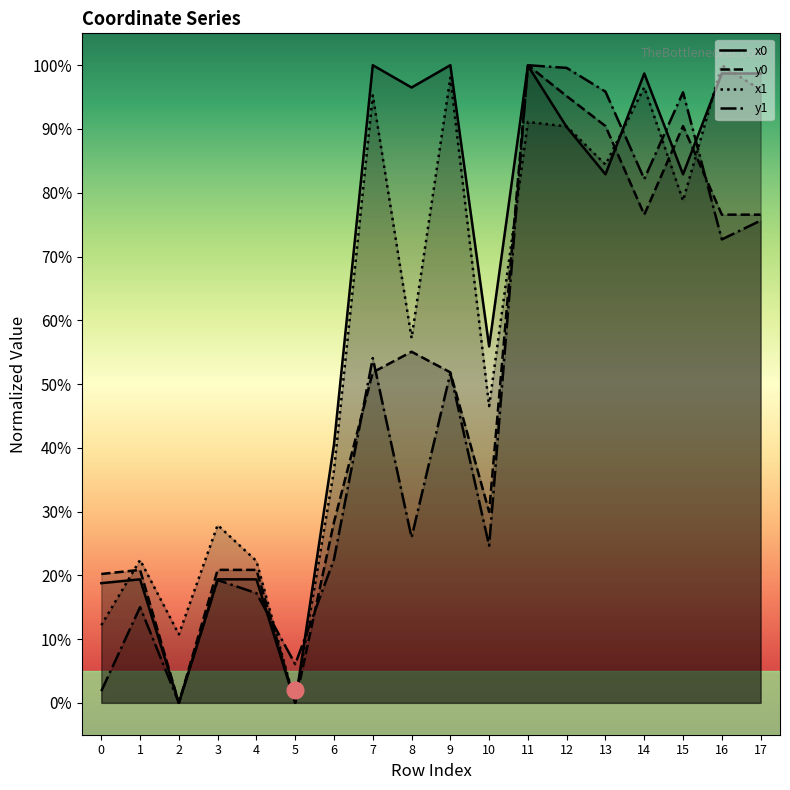

How many series are shown in this chart?

4